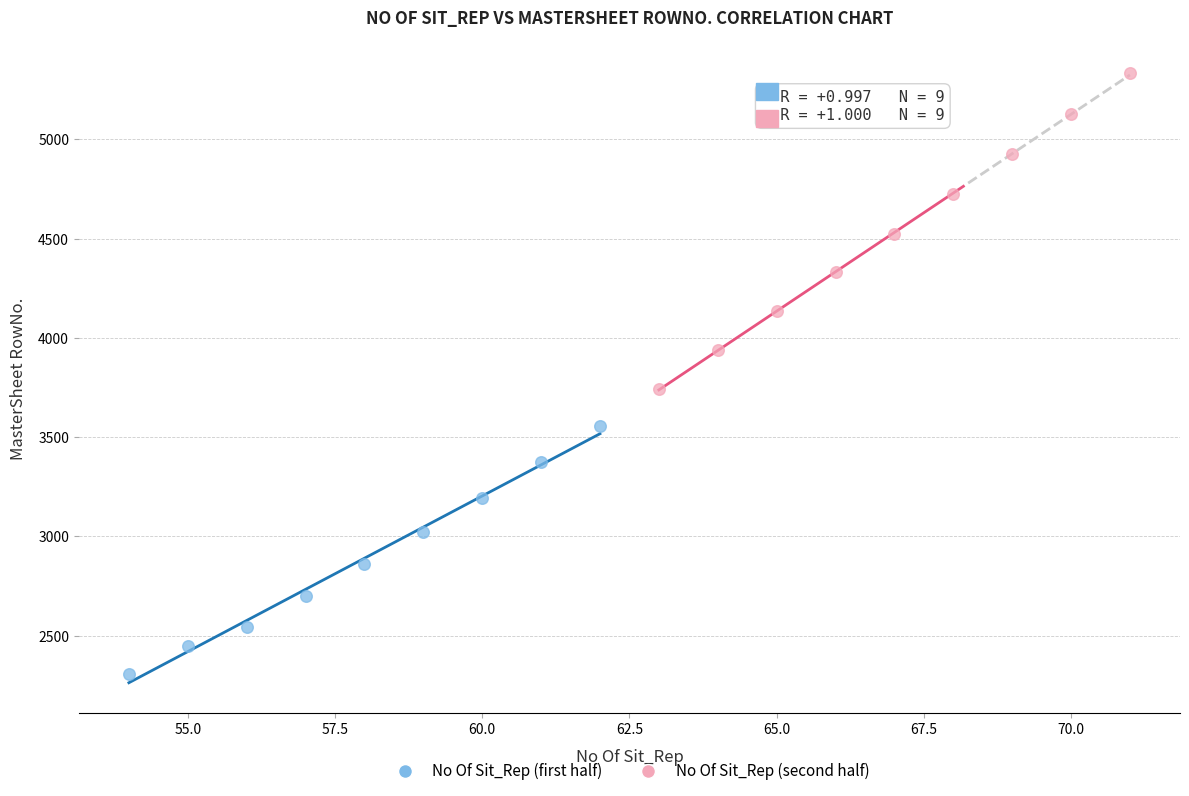

Which series contains the lowest Y value?

No Of Sit_Rep (first half)